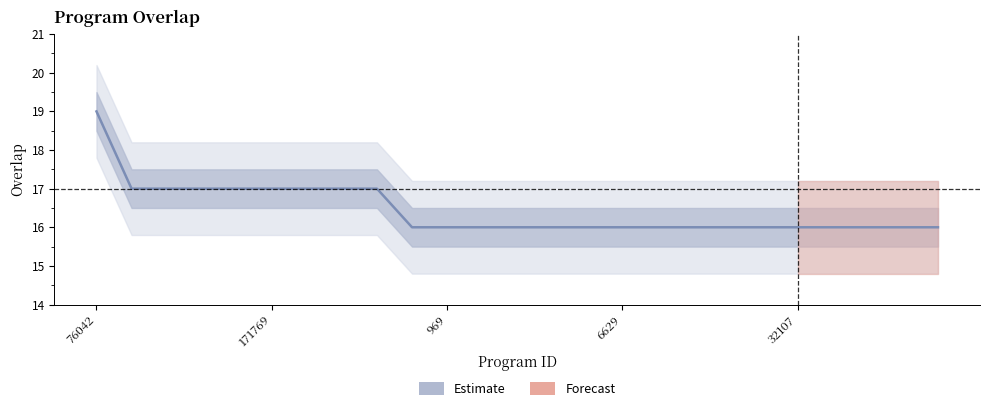

What is the greatest value displayed?

19